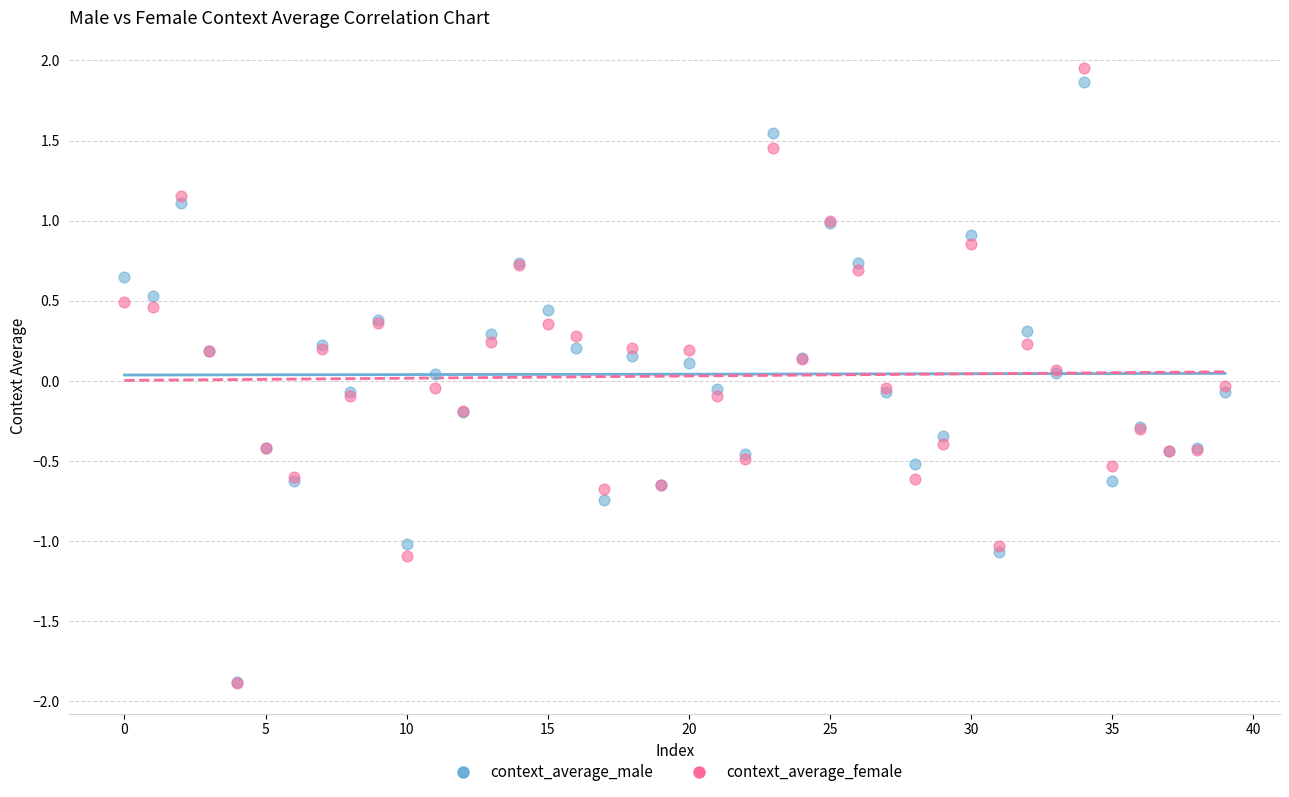

Which series reaches the maximum Y coordinate?

context_average_female